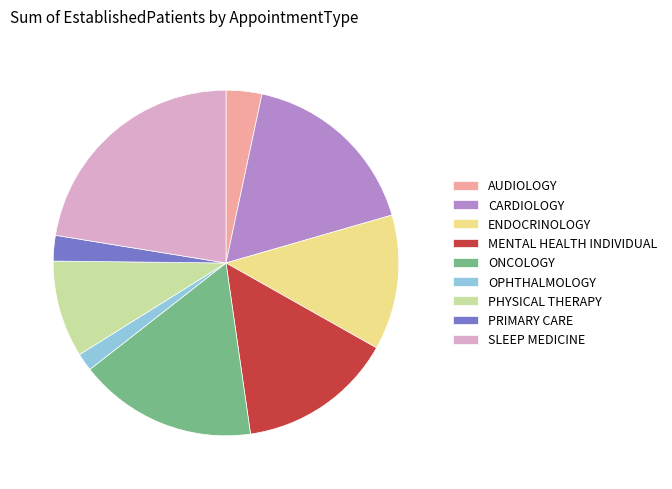

Which category has the smallest portion of the pie?

OPHTHALMOLOGY